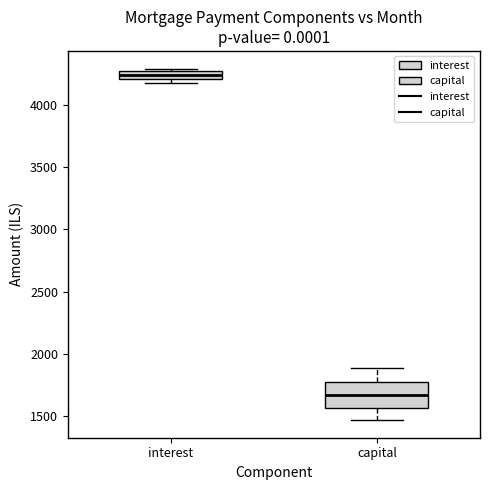

Comparing the boxes themselves (not the whiskers), which one is the tallest?

capital